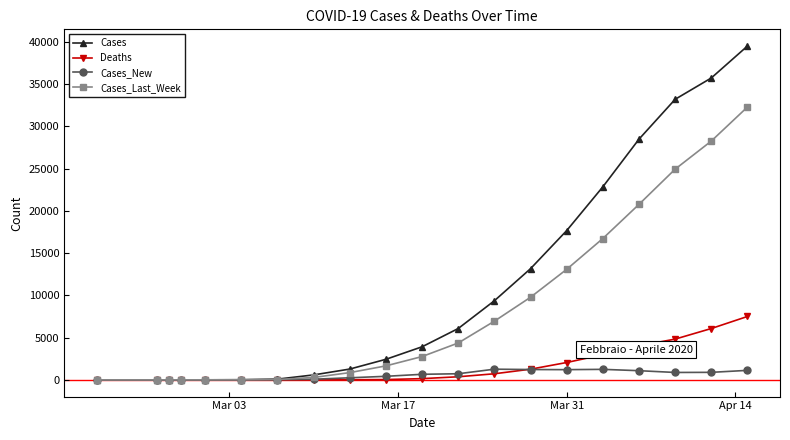

What is the greatest value displayed?

39491